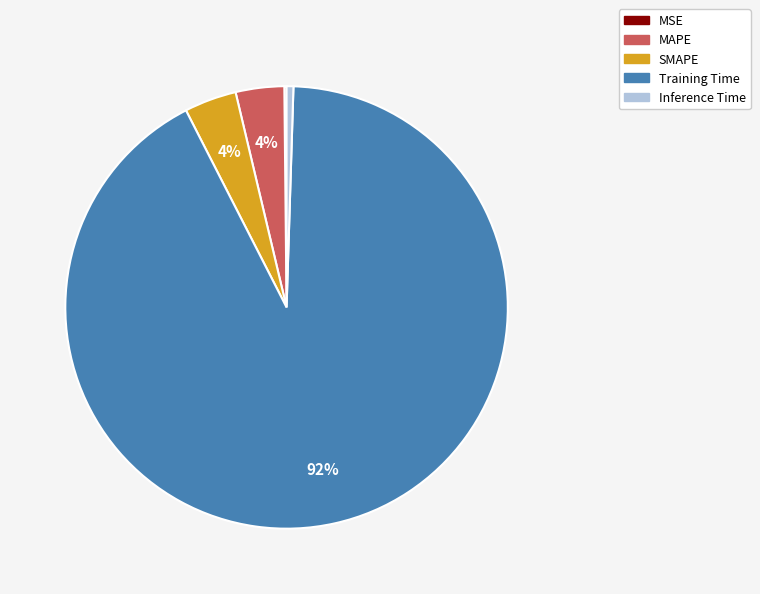

Is it true that MAPE is 4% of the pie?

True